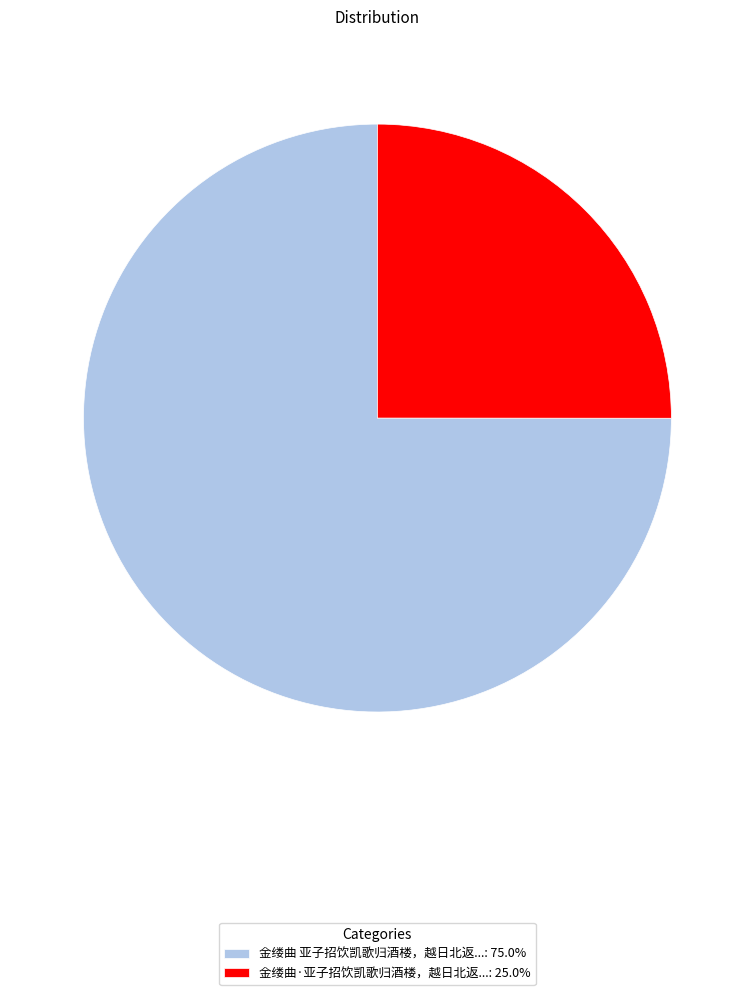

Combined, do 金缕曲·亚子招饮凯歌归酒楼，越日北返...: 25.0% and 金缕曲 亚子招饮凯歌归酒楼，越日北返...: 75.0% account for over 50%?

Yes